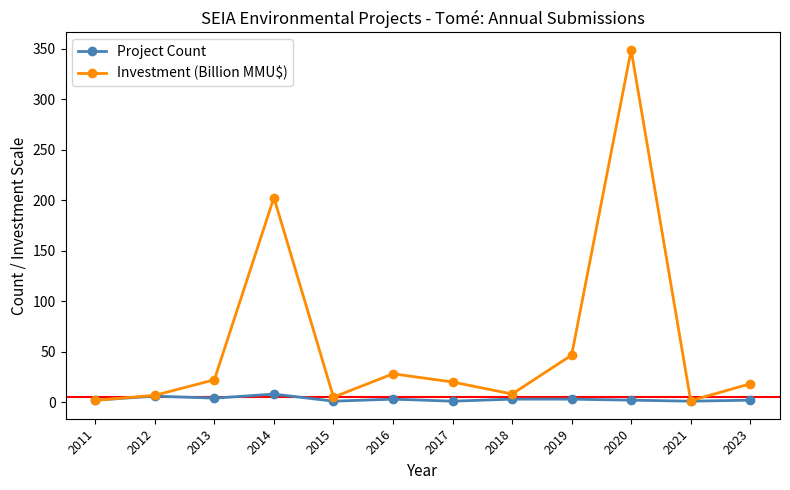

Which series has the largest total across all categories?

Investment (Billion MMU$)